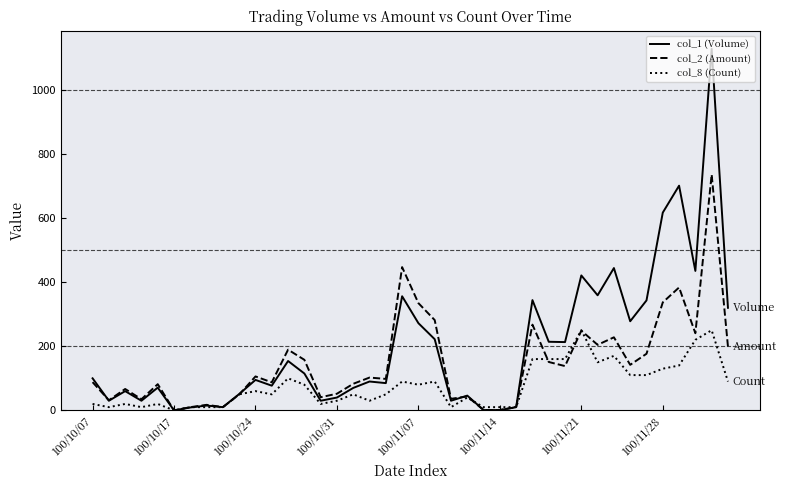

Which series has the widest spread of values?

col_1 (Volume)